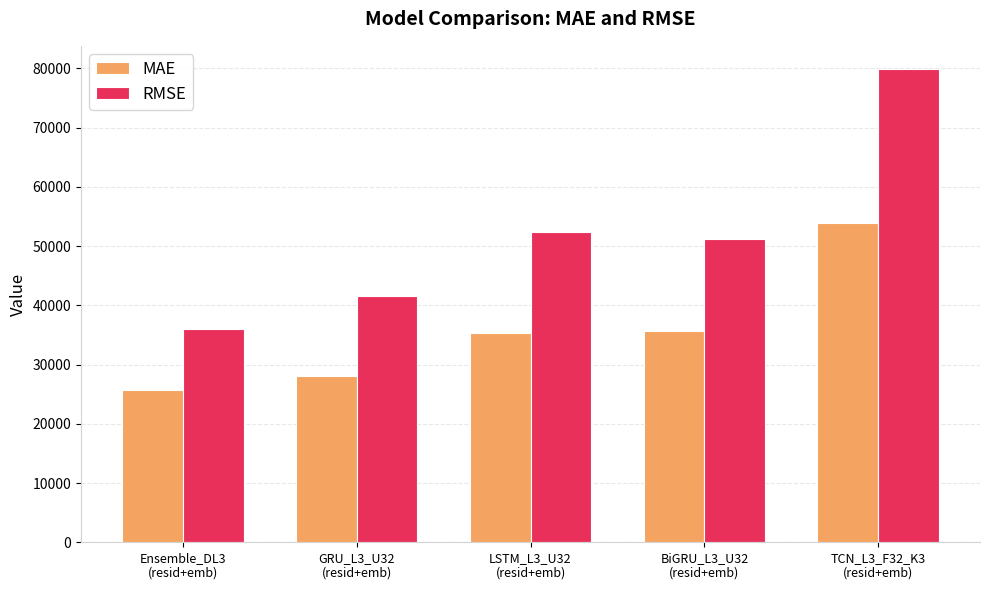

Rank the series at TCN_L3_F32_K3
(resid+emb) from lowest to highest value.

MAE, RMSE